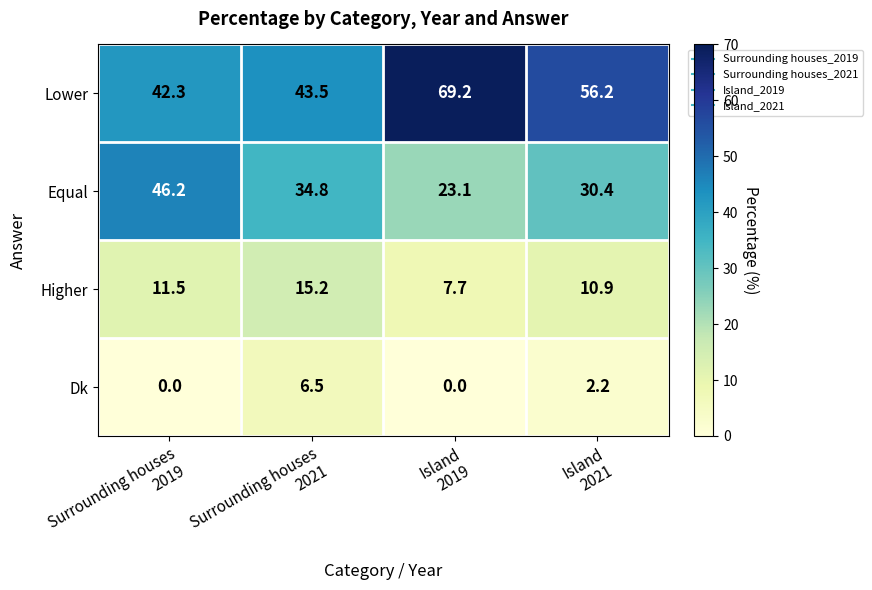

Reading left to right, list all the values displayed in this chart.

Lower: 42.3	43.5	69.2	56.2
Equal: 46.2	34.8	23.1	30.4
Higher: 11.5	15.2	7.7	10.9
Dk: 0.0	6.5	0.0	2.2